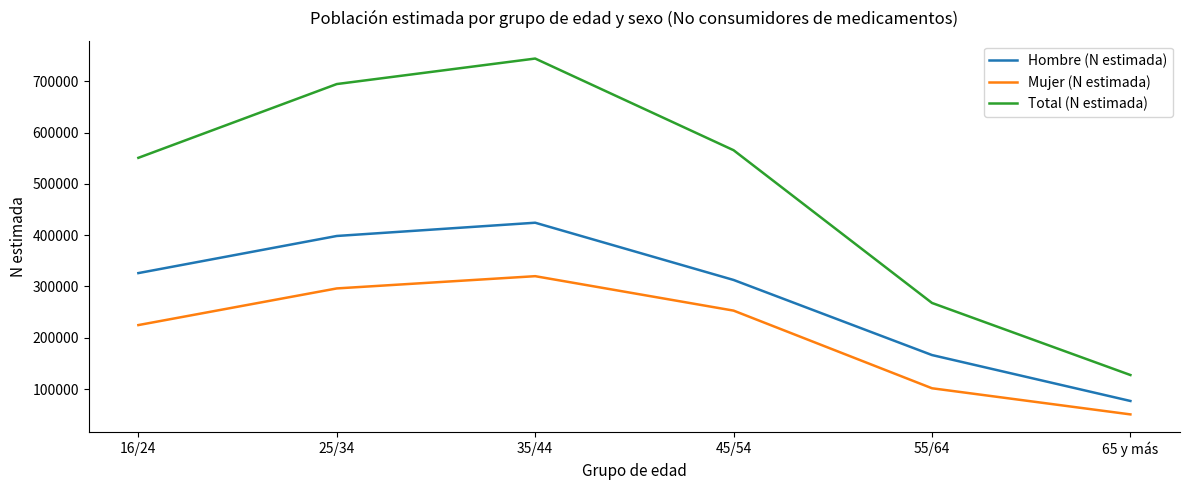

Reading left to right, what are all the values shown in this chart?

Hombre (N estimada): 326043	398393	424225	312667	166279	76755
Mujer (N estimada): 224709	296158	320033	252896	101540	50589
Total (N estimada): 550752	694551	744258	565563	267818	127344